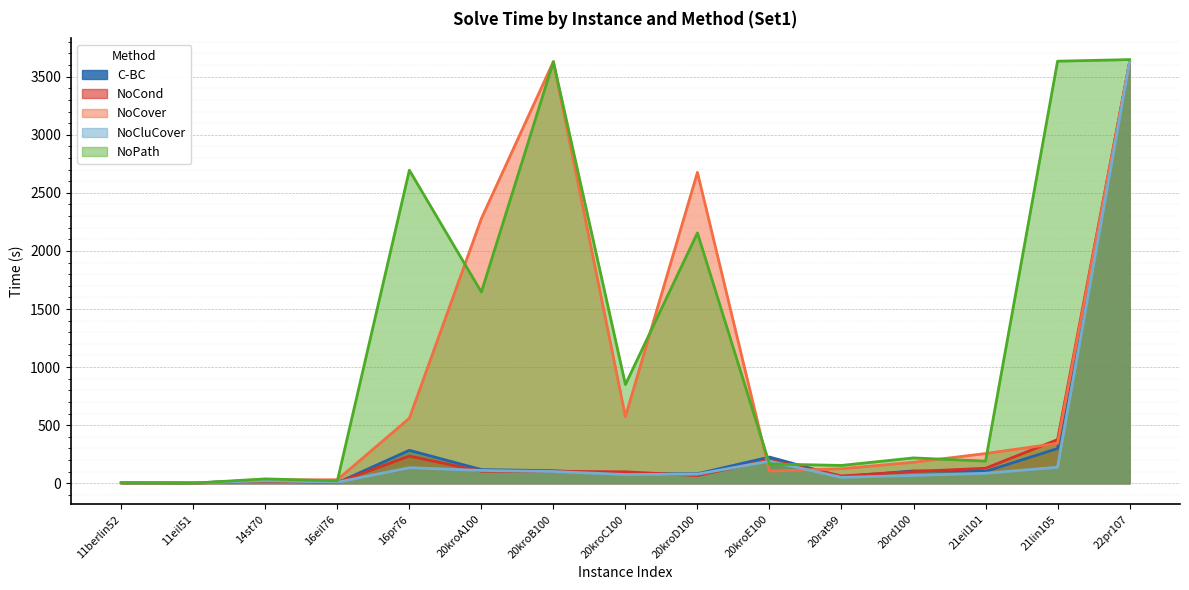

Rank the categories by NoCover value from lowest to highest.

11eil51, 11berlin52, 14st70, 16eil76, 20kroE100, 20rat99, 20rd100, 21eil101, 21lin105, 16pr76, 20kroC100, 20kroA100, 20kroD100, 22pr107, 20kroB100